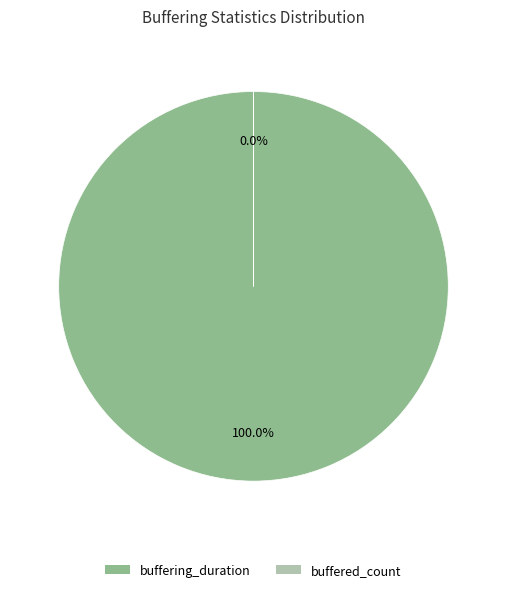

Count the number of slices in the pie.

2